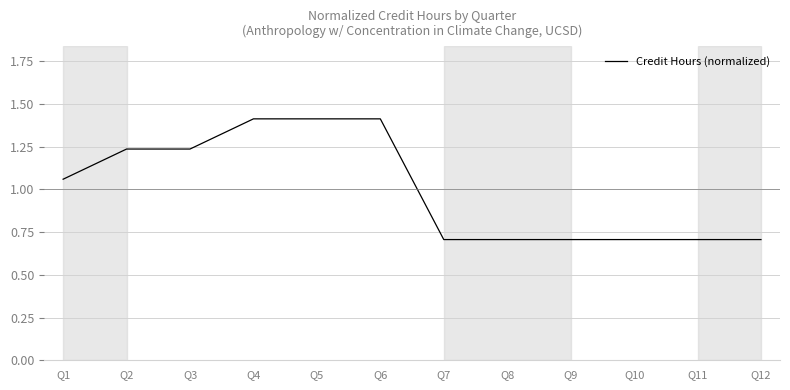

At which label does the data first exceed 1?

Q1